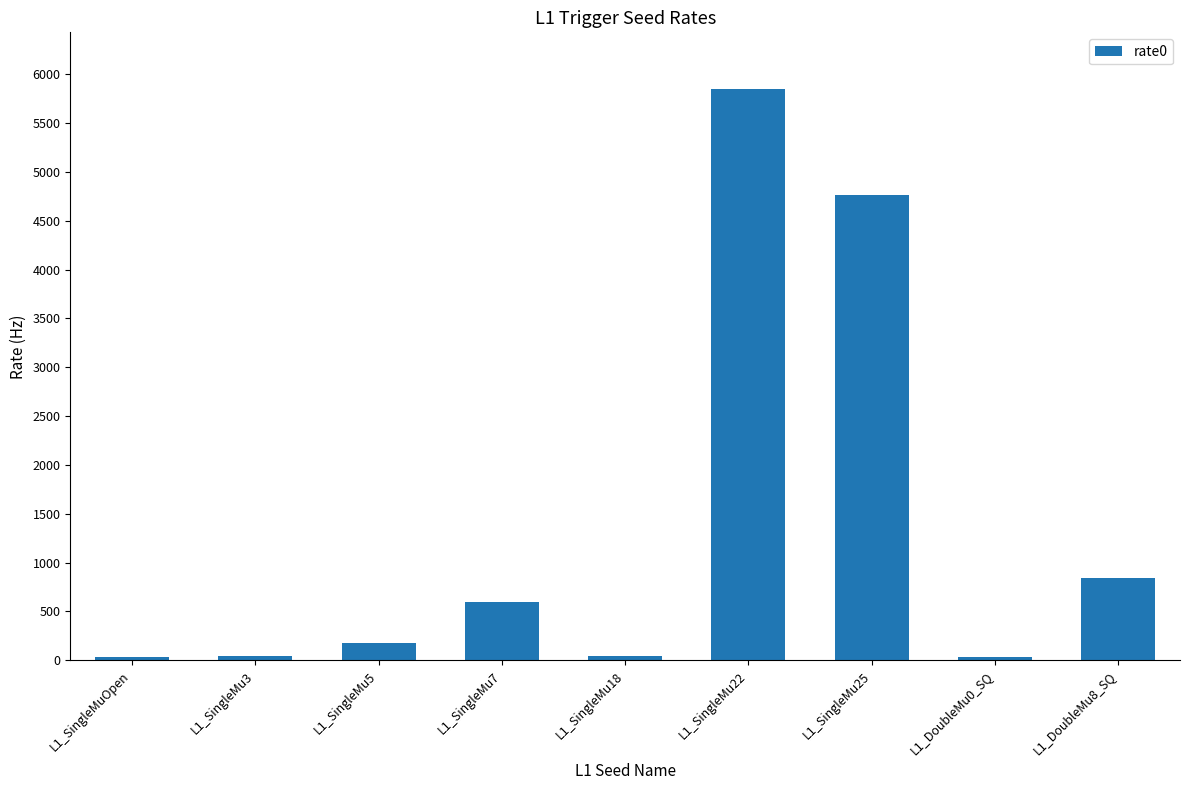

What is the smallest value displayed?

28.9